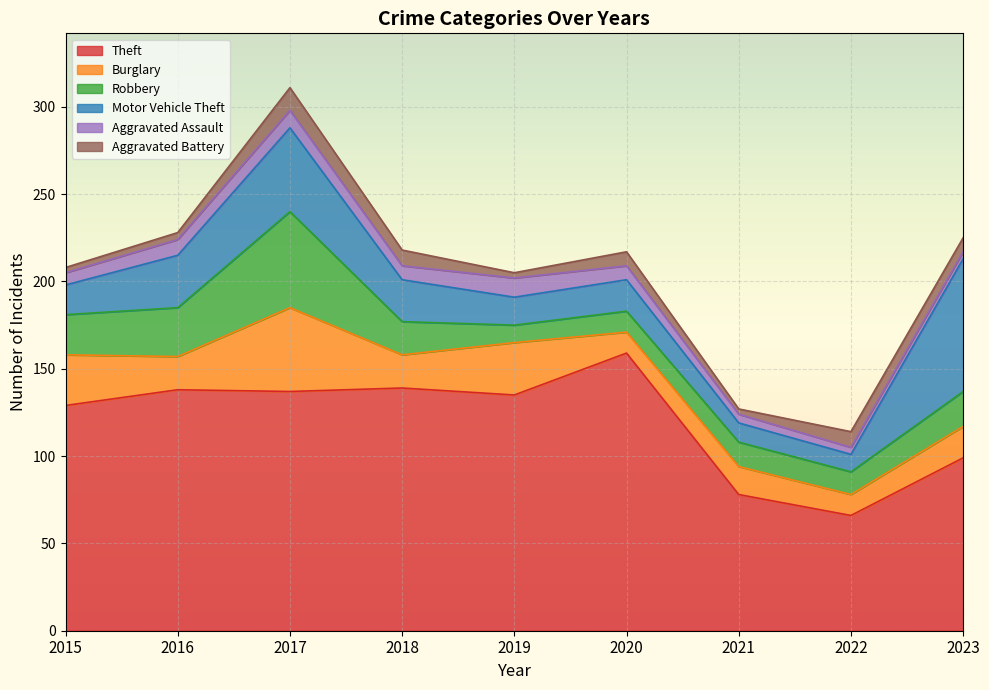

Which series changed the most between 2019 and 2023?

Motor Vehicle Theft